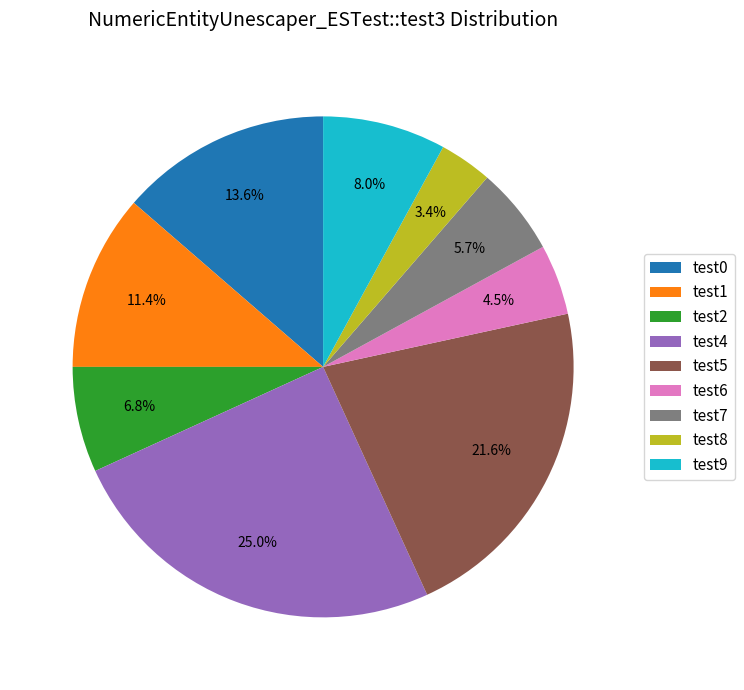

Rank the categories by value from highest to lowest.

test4, test5, test0, test1, test9, test2, test7, test6, test8